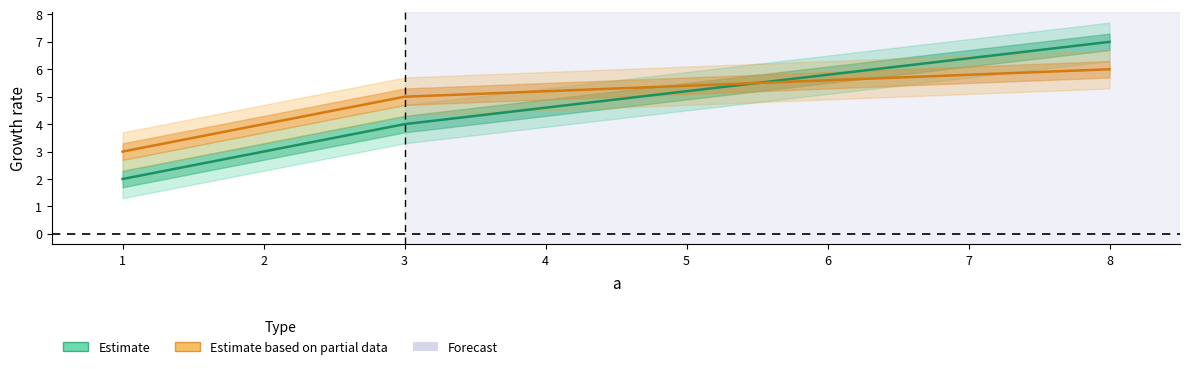

Which series has the largest total across all categories?

Estimate based on partial data